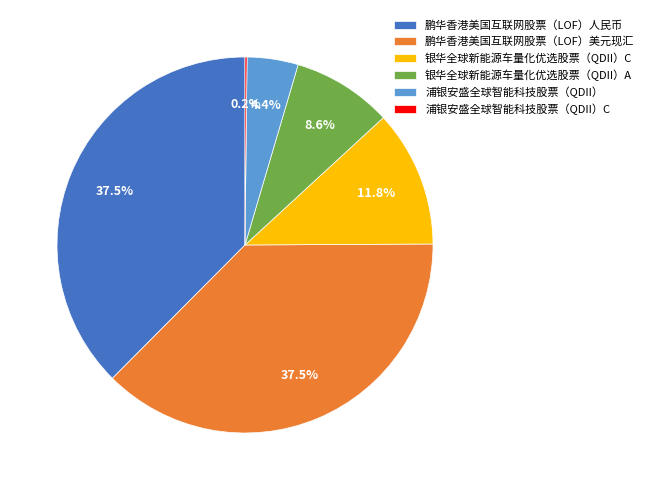

True or false: 银华全球新能源车量化优选股票（QDII）C accounts for 12% of the total.

True